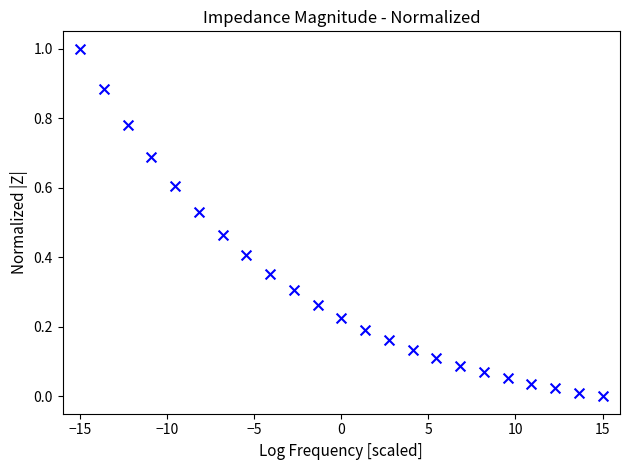

What is the range of Y values (max minus min)?

1.0